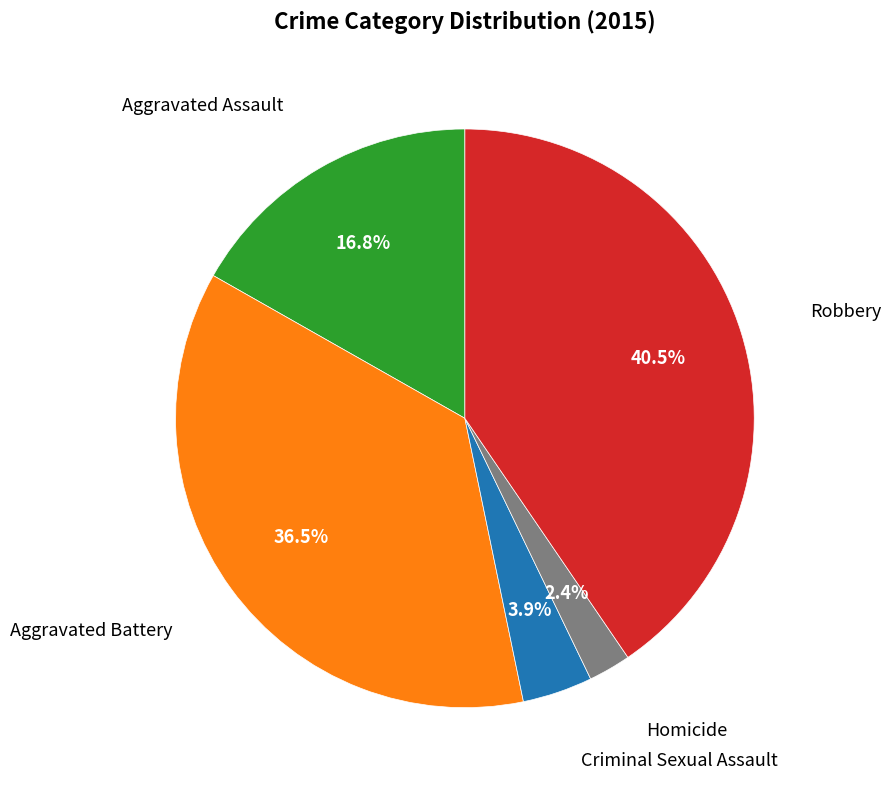

Is there a majority slice in this chart?

No